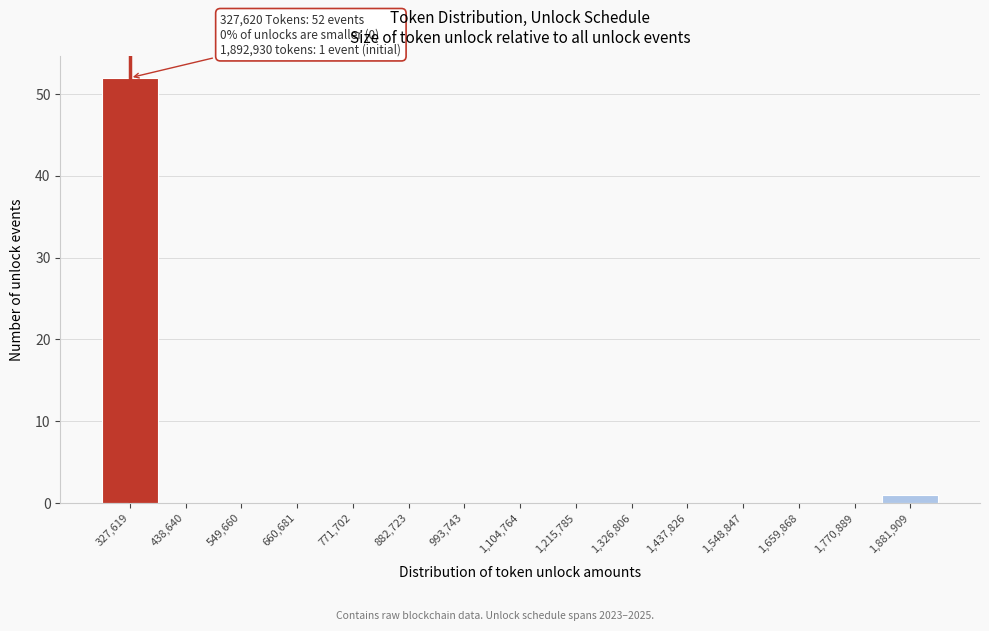

Reading left to right, list all the values displayed in this chart.

327,619=52	438,640=0	549,660=0	660,681=0	771,702=0	882,723=0	993,743=0	1,104,764=0	1,215,785=0	1,326,806=0	1,437,826=0	1,548,847=0	1,659,868=0	1,770,889=0	1,881,909=1